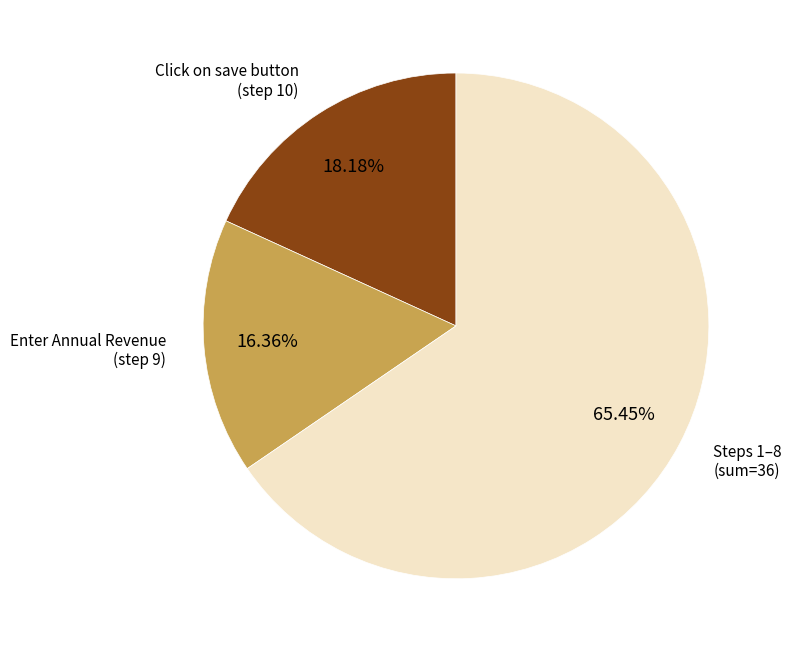

Does any single category account for the majority?

Yes